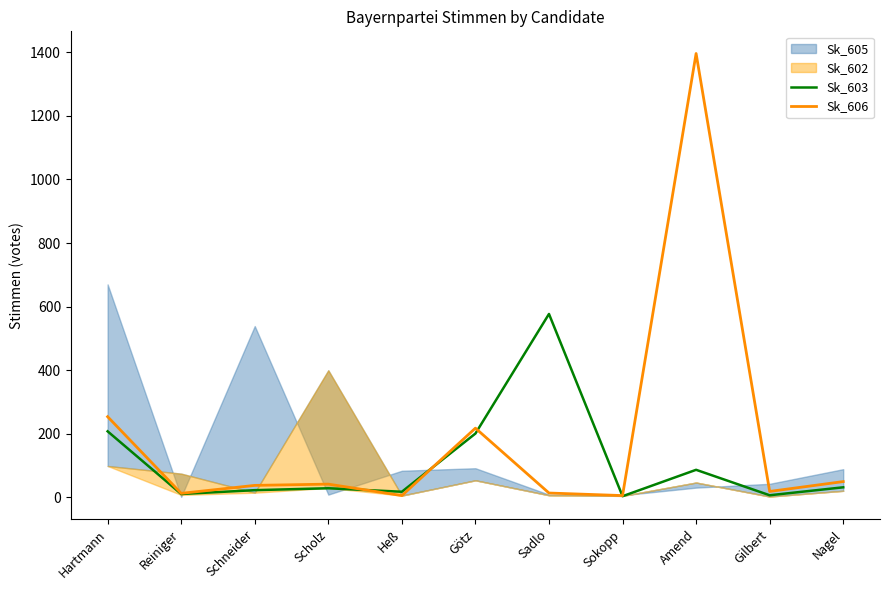

Where does the Sk_603 series first go above 29?

Hartmann